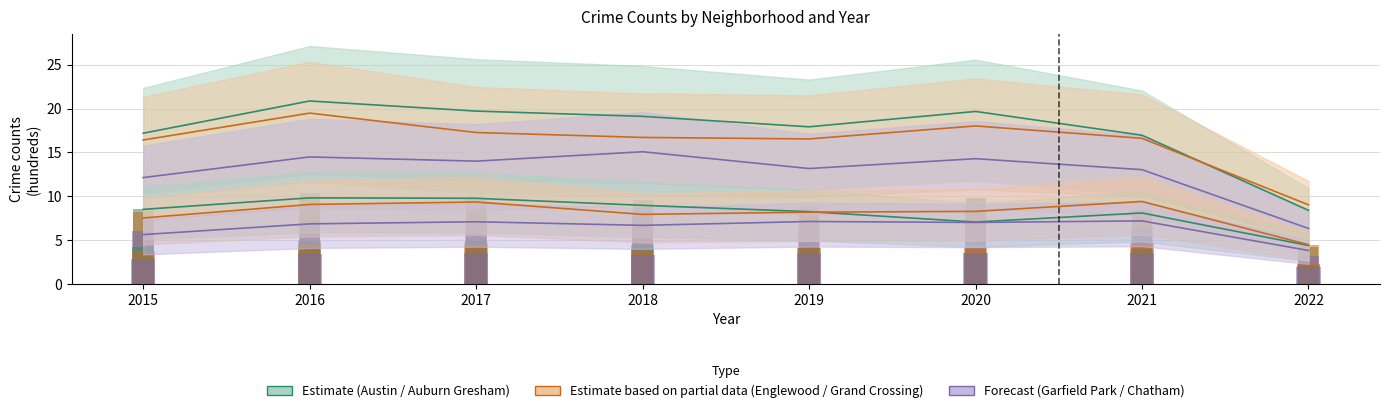

Count the number of categories in the chart.

8